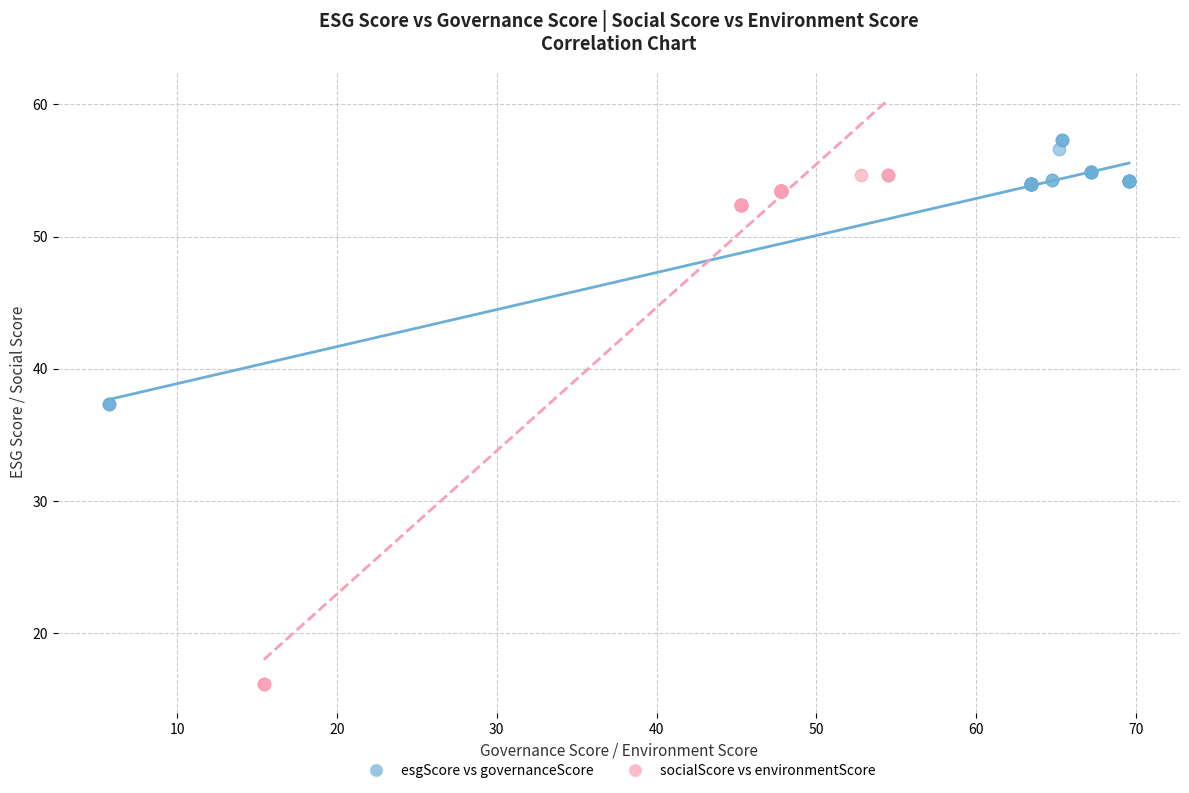

Which series contains the highest Y value?

esgScore vs governanceScore